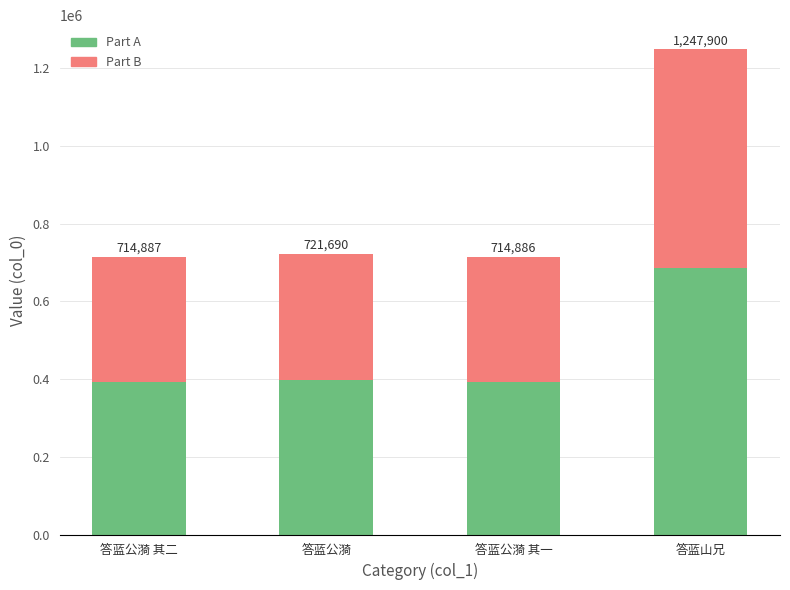

How many bars are there in total?

4